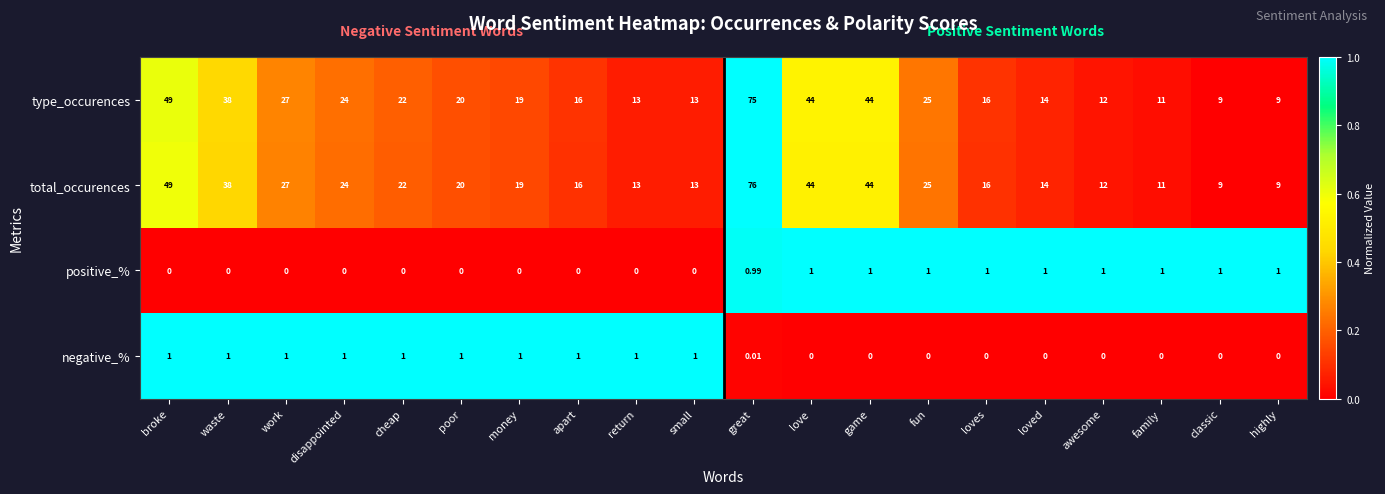

Which series has the largest range (max minus min)?

total_occurences